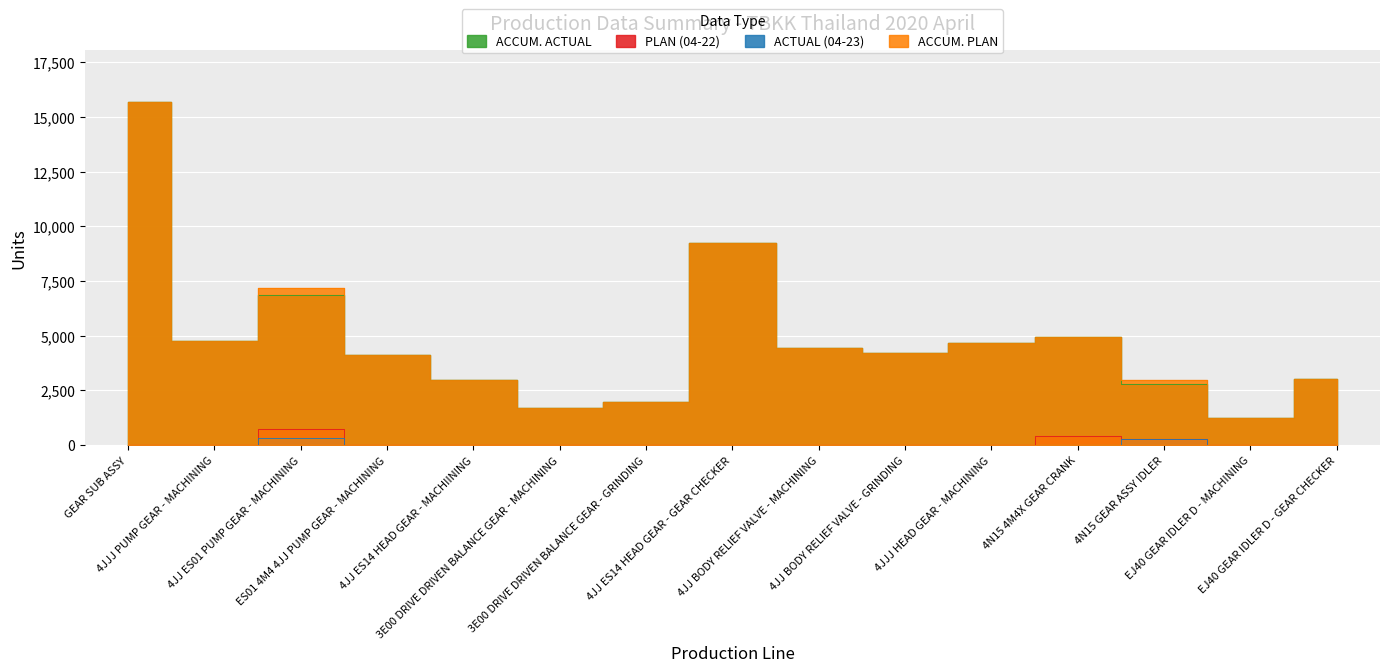

What position from the left is 4JJ BODY RELIEF VALVE - MACHINING?

9